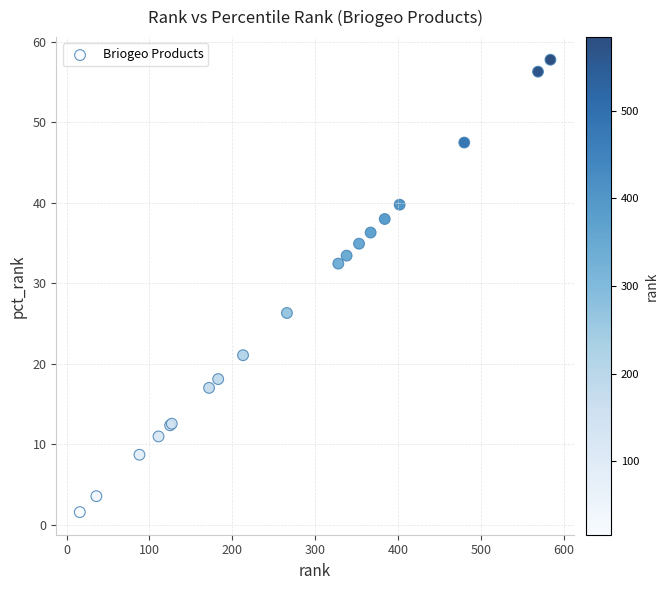

What Y value in the scatter plot is closest to 29?

26.3